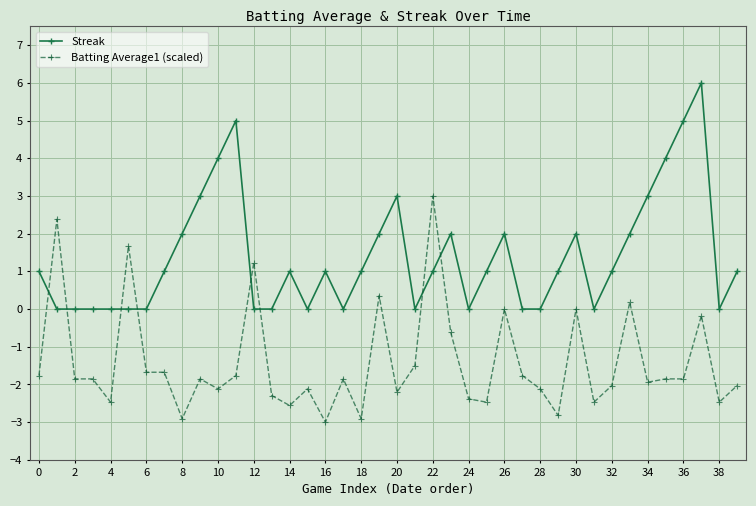

What is the smallest value displayed?

-3.0